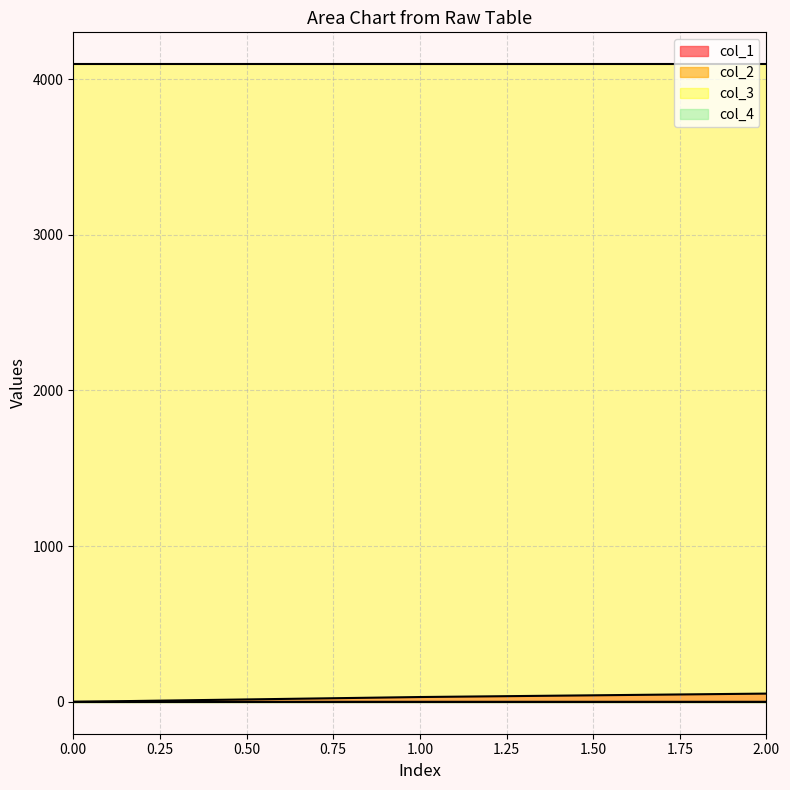

What is the total value across all series at 0.00?

4096.0